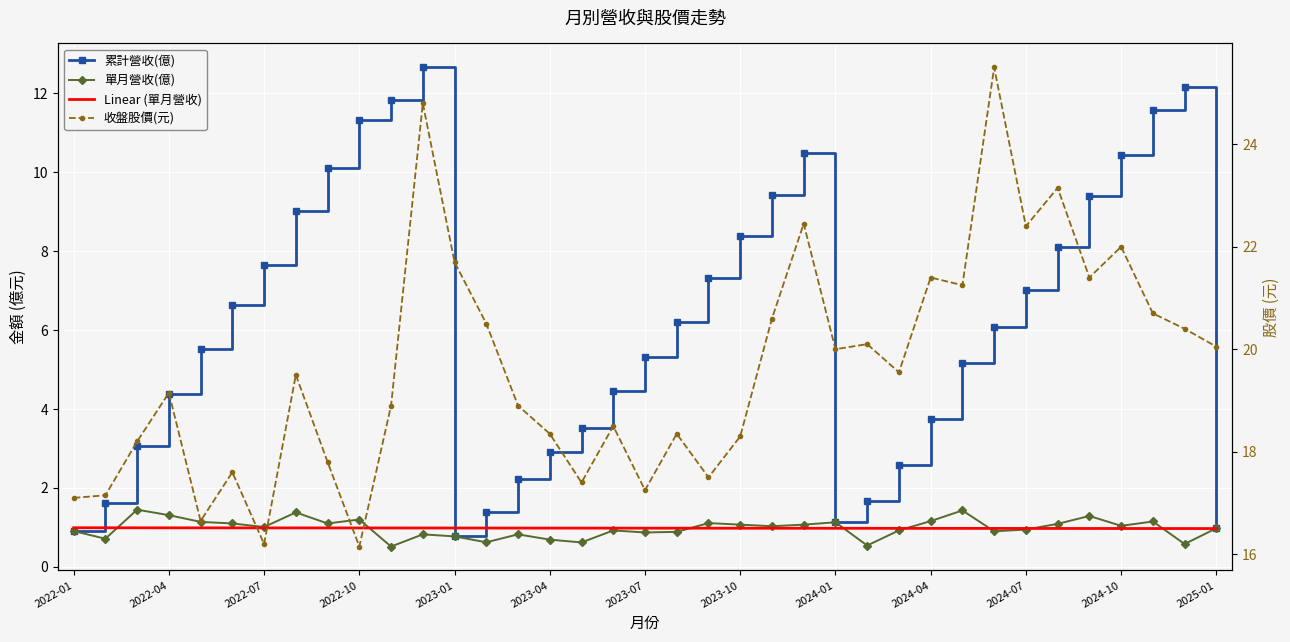

What are all the series names shown in the legend?

累計營收(億), 單月營收(億), Linear (單月營收), 收盤股價(元)